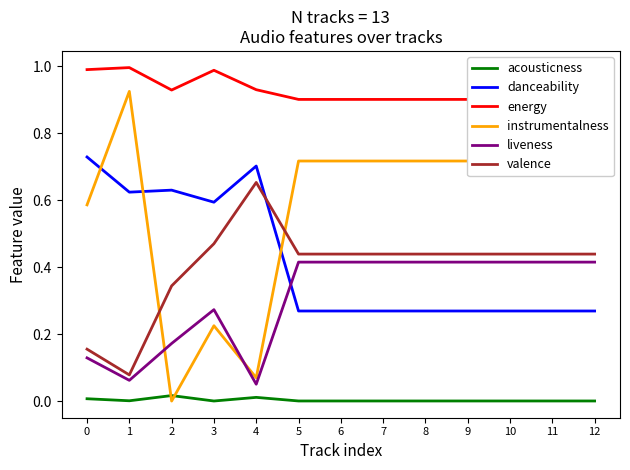

At how many categories does at least one series exceed 0?

13